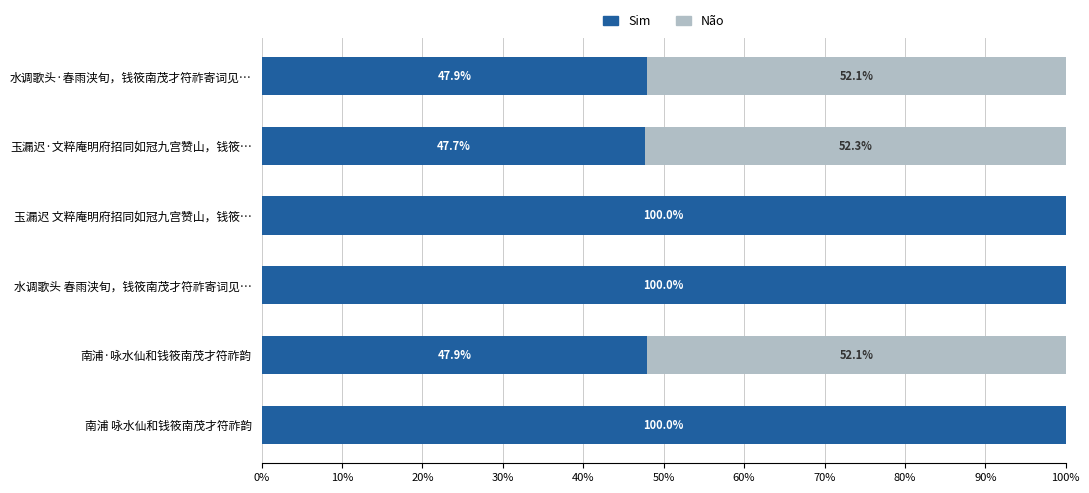

What is the maximum value for Sim?

100.0